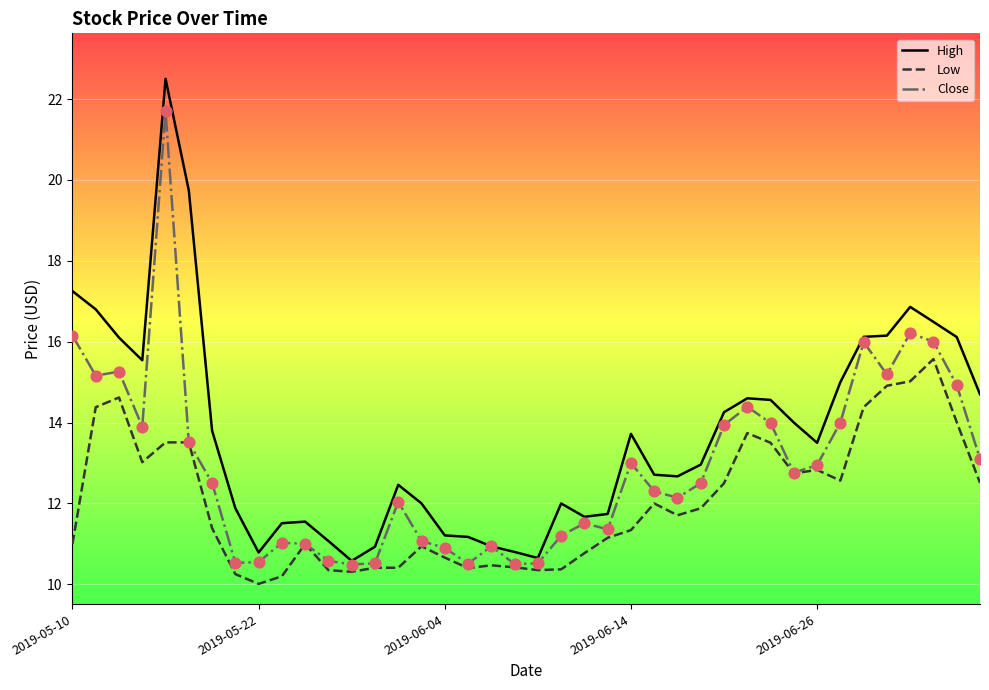

Which series has the largest total across all categories?

High